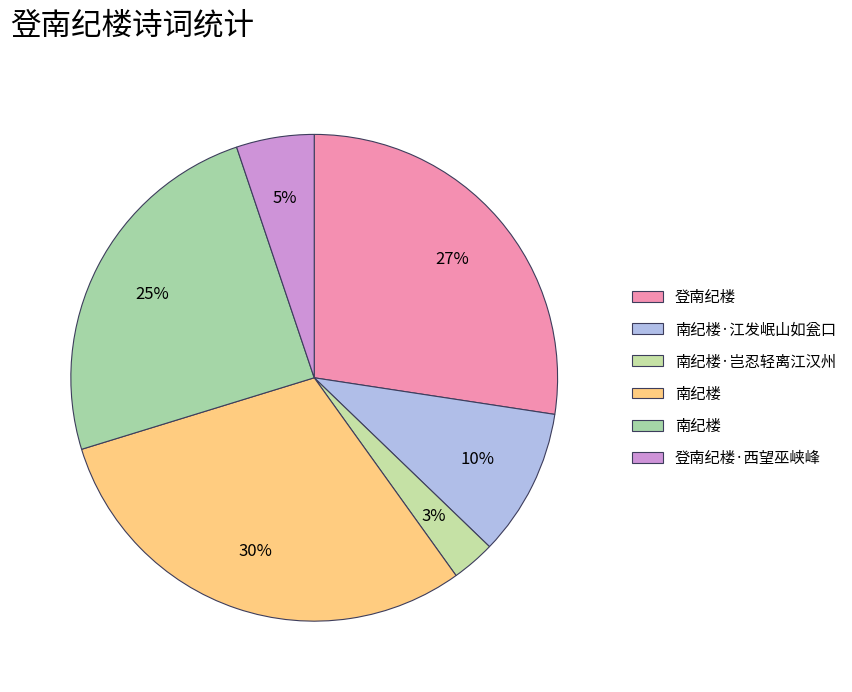

How many slices are in this pie chart?

6